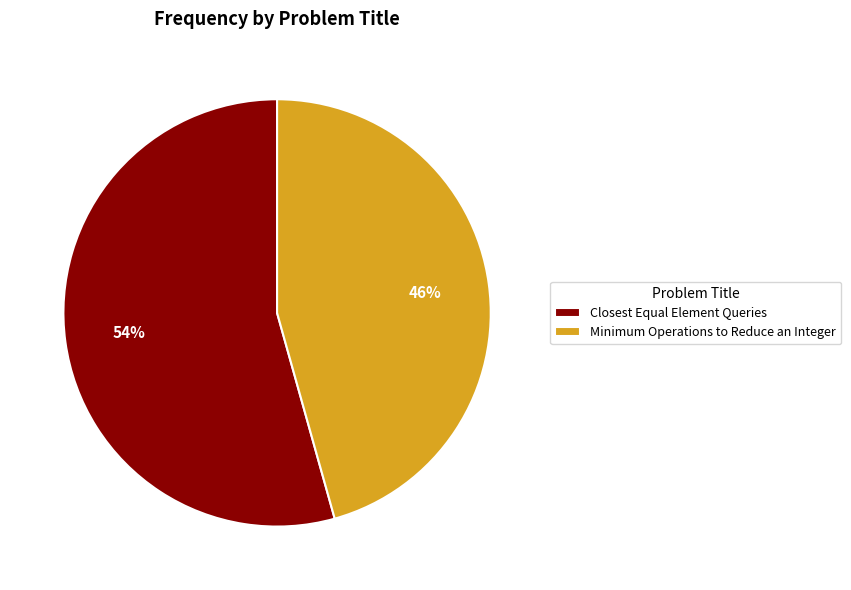

Between Minimum Operations to Reduce an Integer and Closest Equal Element Queries, which is larger?

Closest Equal Element Queries